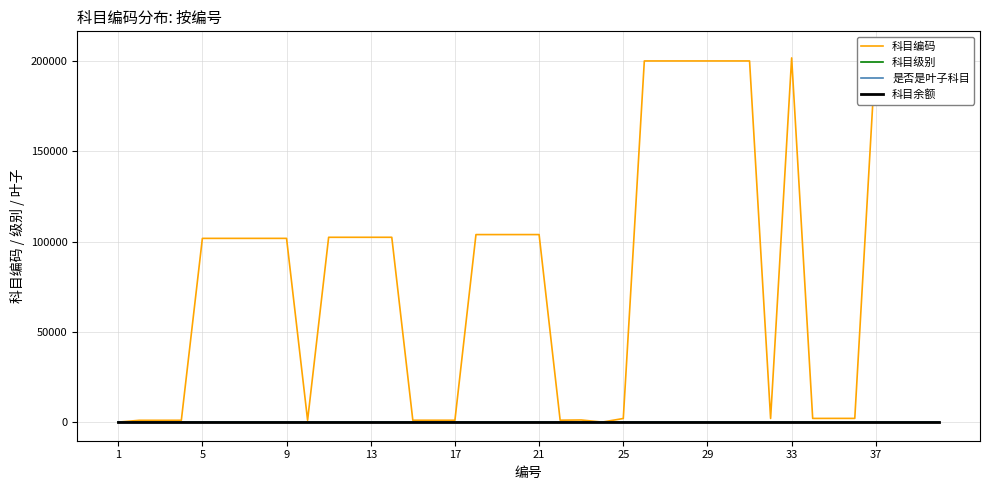

Where is the first local minimum for 科目级别?

37